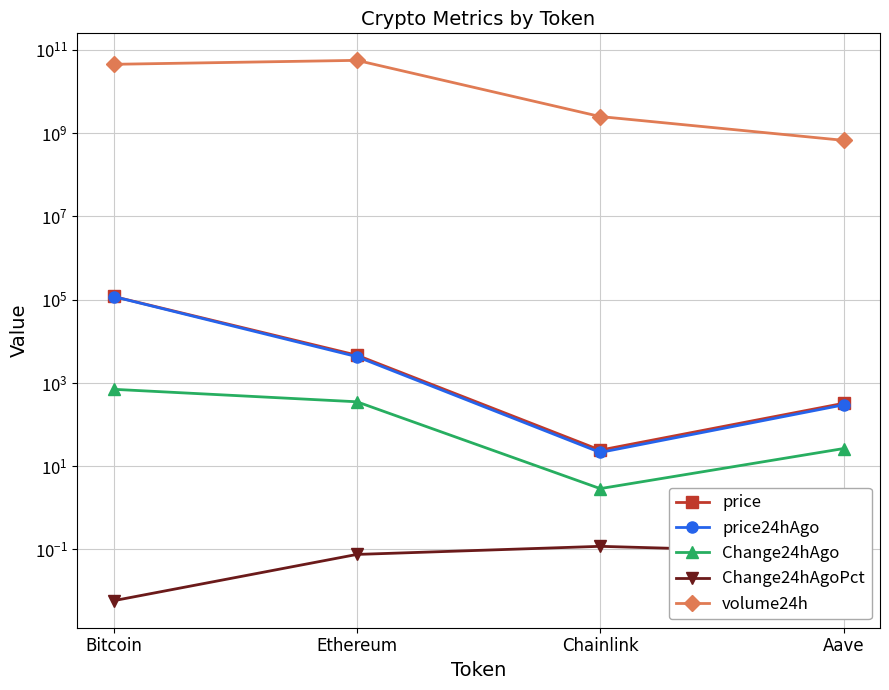

At how many categories does at least one series exceed 47675344925?

1